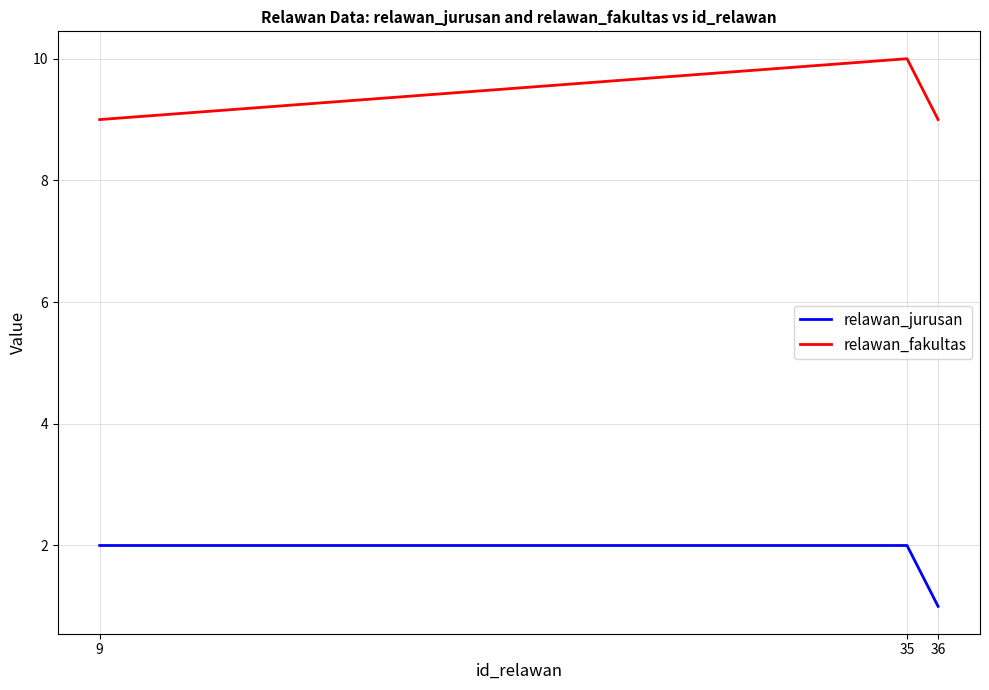

Reading left to right, list all the values displayed in this chart.

relawan_jurusan: 2	2	1
relawan_fakultas: 9	10	9